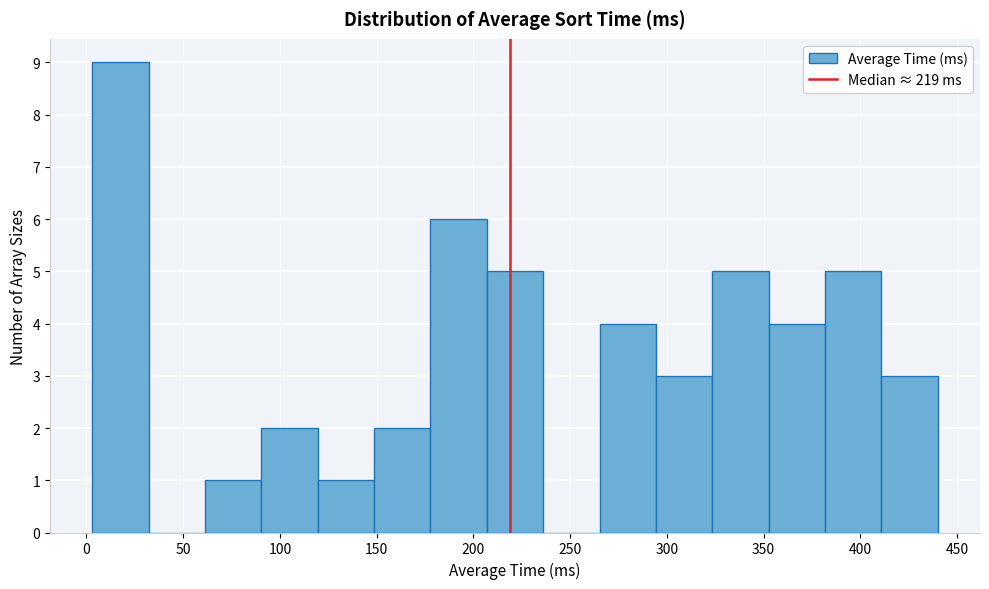

How tall is the bar that spans 180 to 205 on the x-axis? Neither the bar edges nor the heights are printed on the chart, so give them approximately, as read against the axes.

6